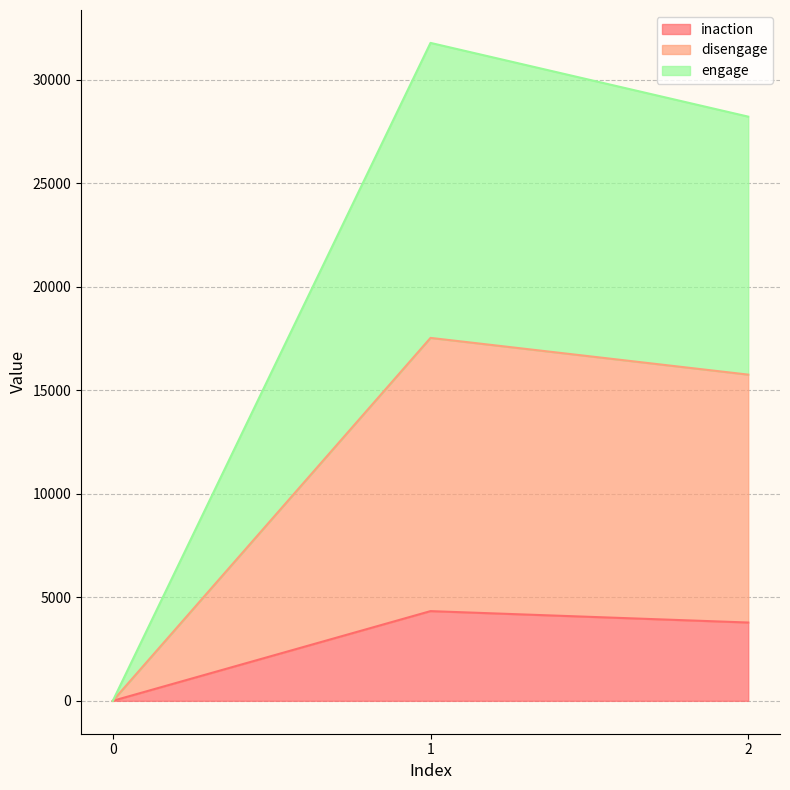

The inaction series shows 5801 at 2. True or false?

False